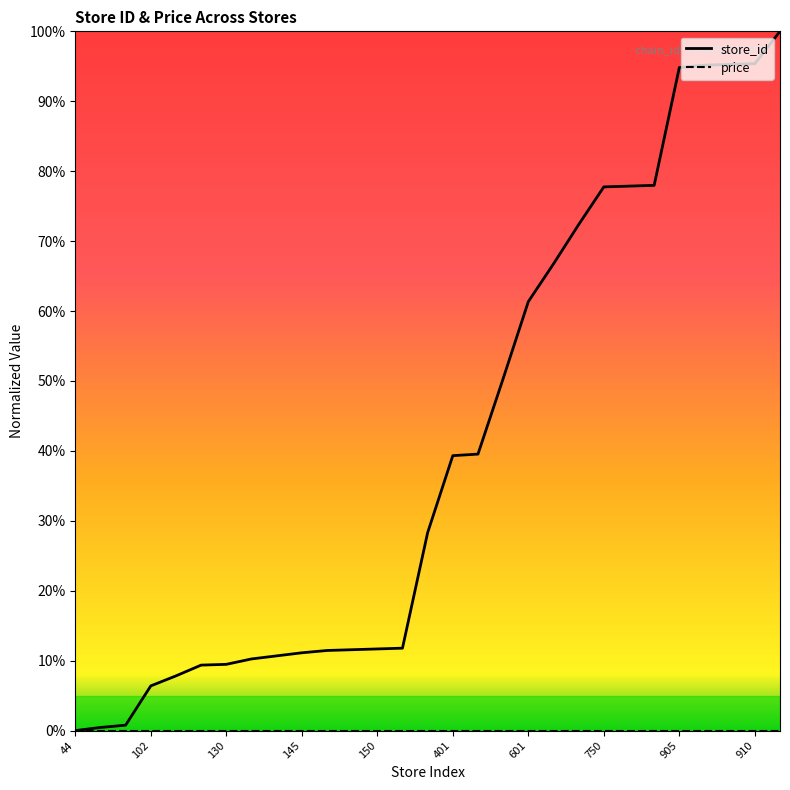

How many lines are shown in the chart?

2